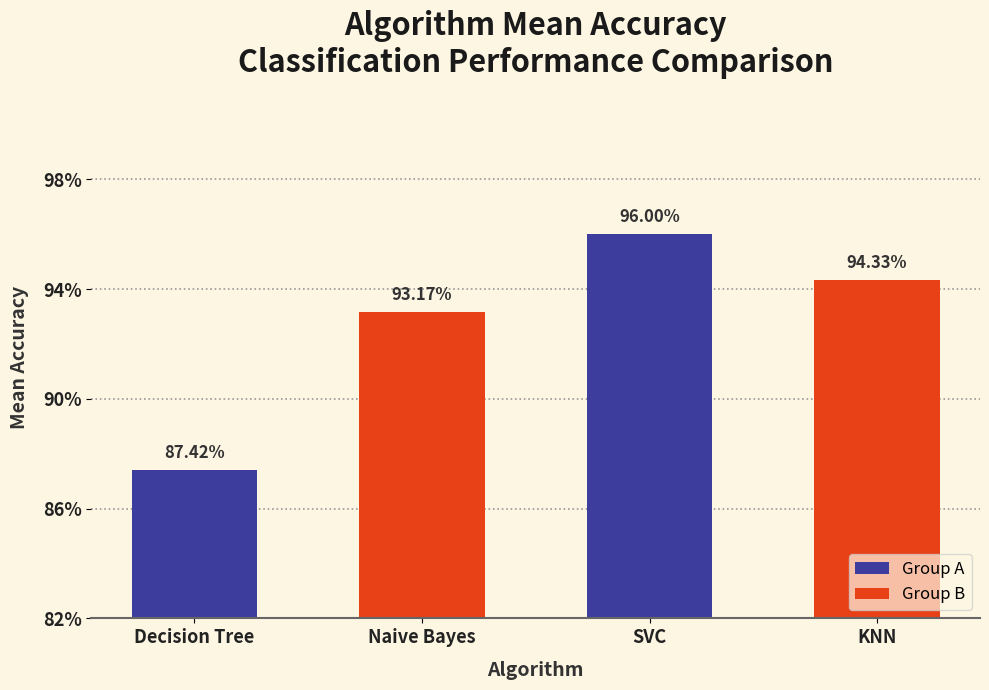

Does the chart contain any negative values?

No